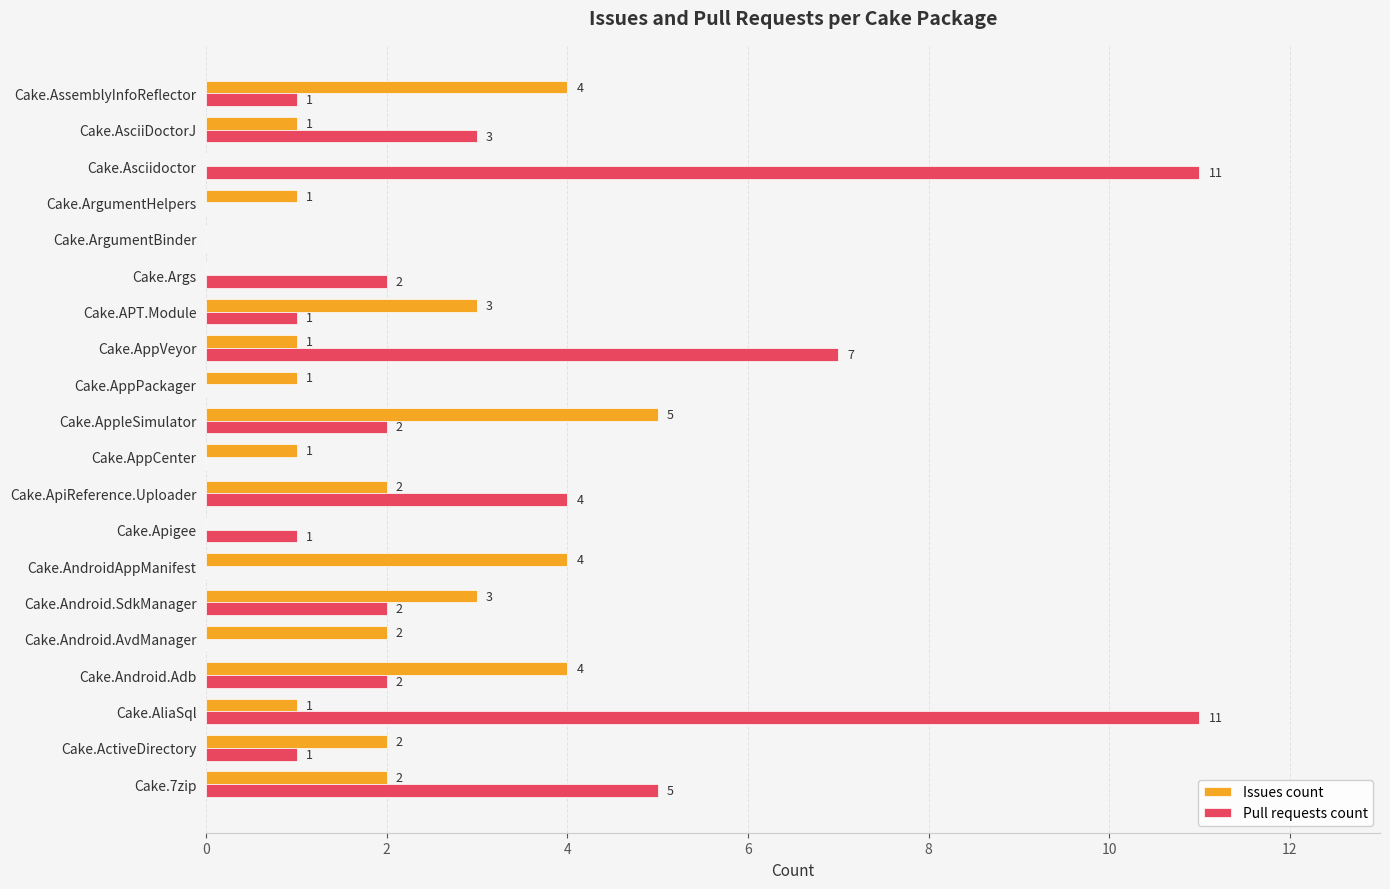

What is the sum of the Pull requests count values at Cake.ApiReference.Uploader and Cake.AppVeyor?

11